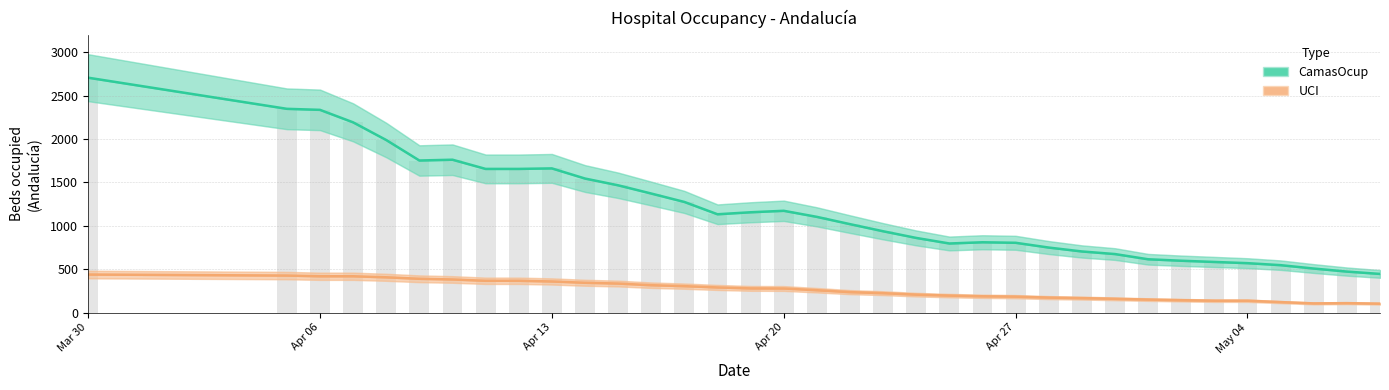

At which label does CamasOcup reach its peak?

Mar 30